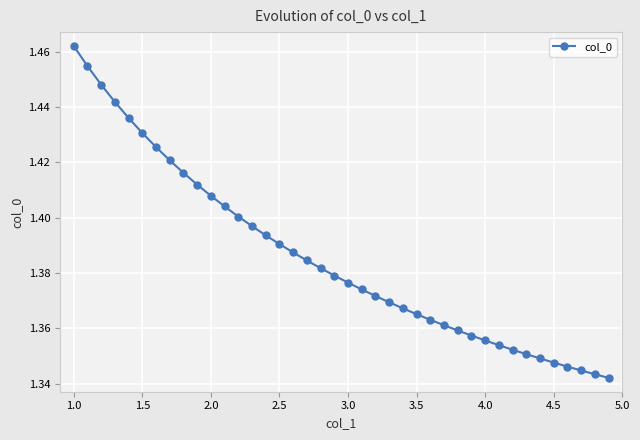

How many lines are shown in the chart?

1